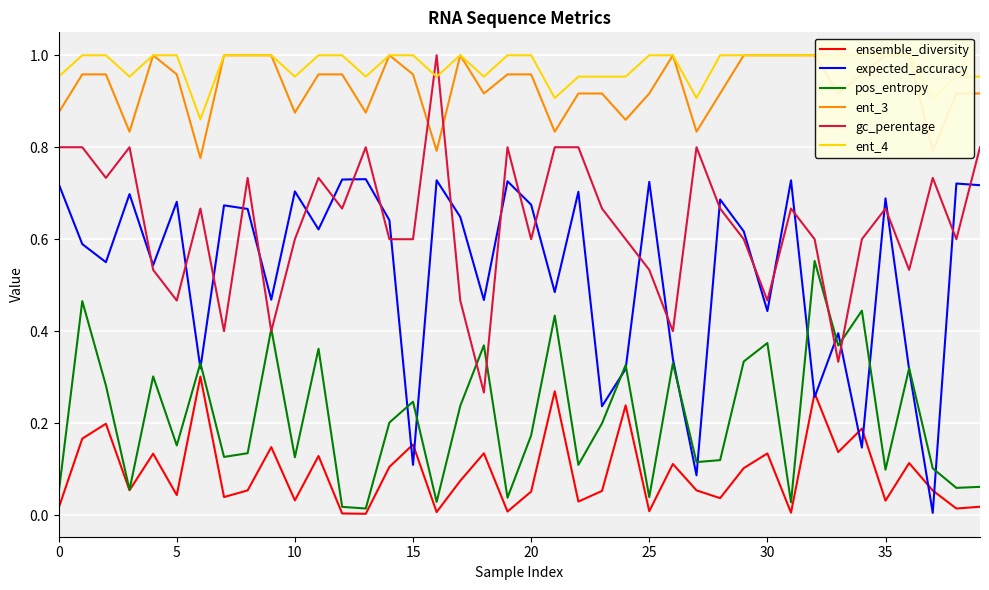

At how many categories does at least one series exceed 0?

40